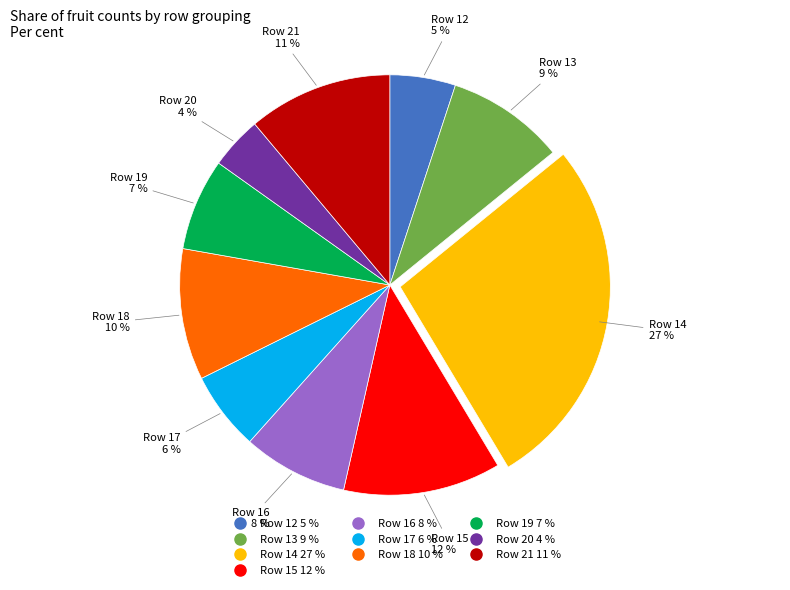

Which has a higher value, Row 16 or Row 20?

Row 16